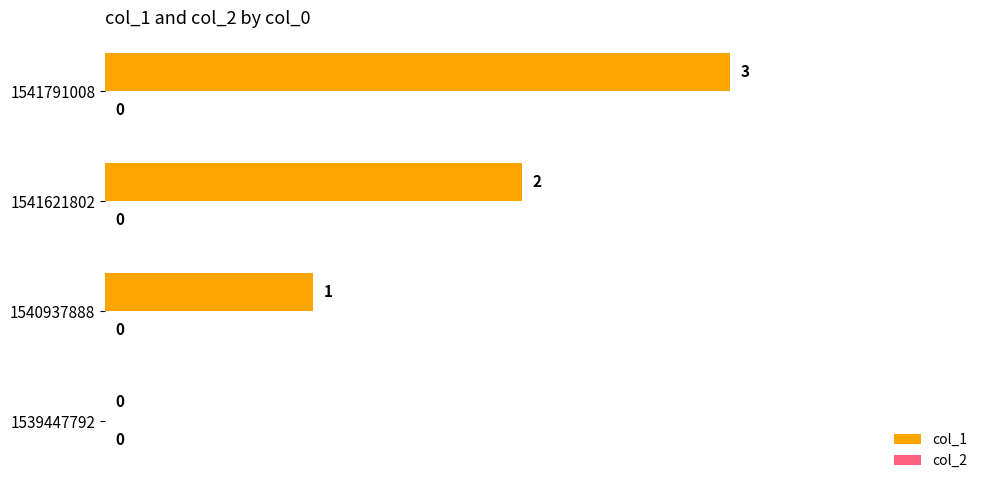

Is it true that the value at 1540937888 is 1?

True